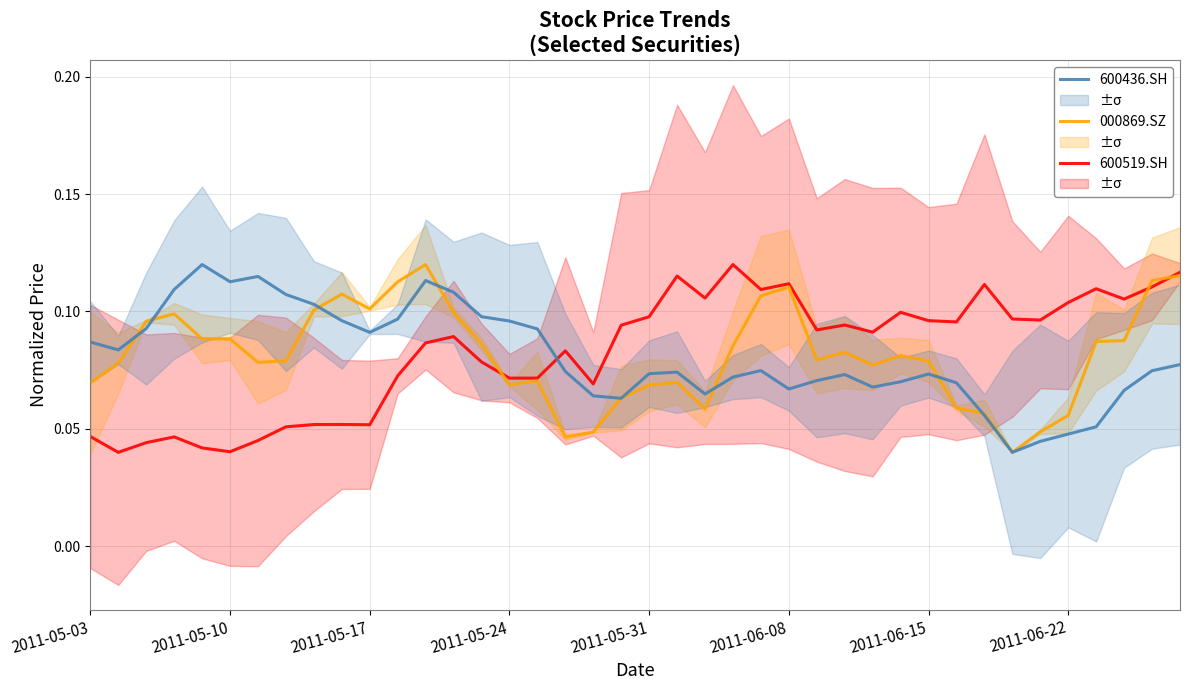

The 000869.SZ (2.0°C) series shows 0.1 at 2011-05-17. True or false?

True